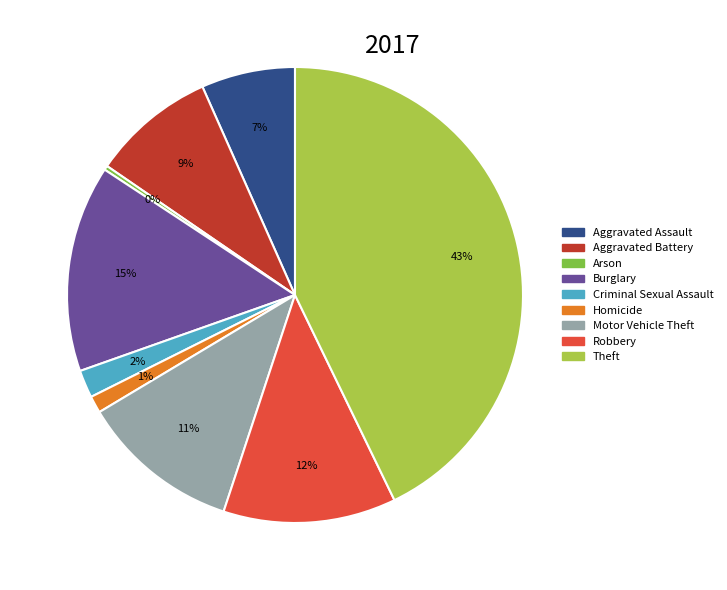

To the nearest percent, what percentage of the pie is Aggravated Assault?

7%